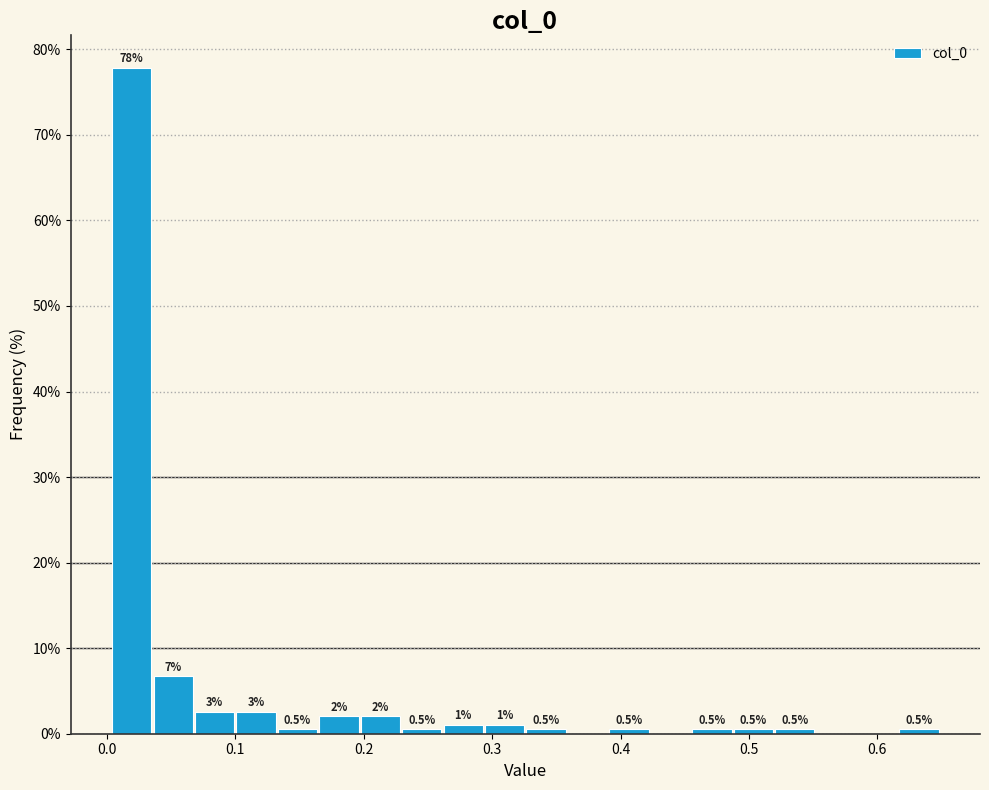

Around what value on the x-axis is the tallest bar? Give the approximate position of its centre, as read against the axis.

0.02